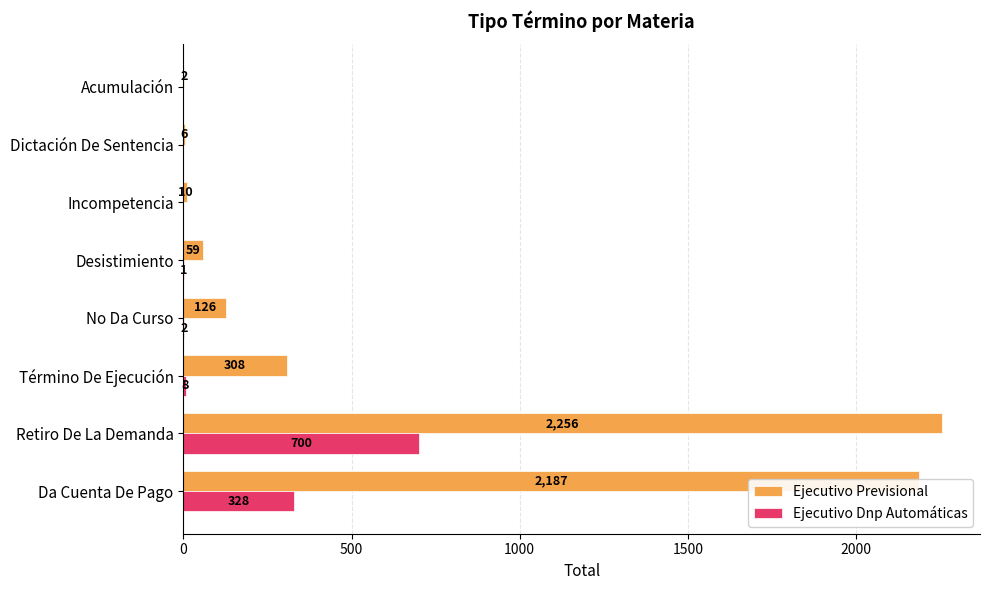

At which label is Ejecutivo Previsional closest to 1129?

Término De Ejecución